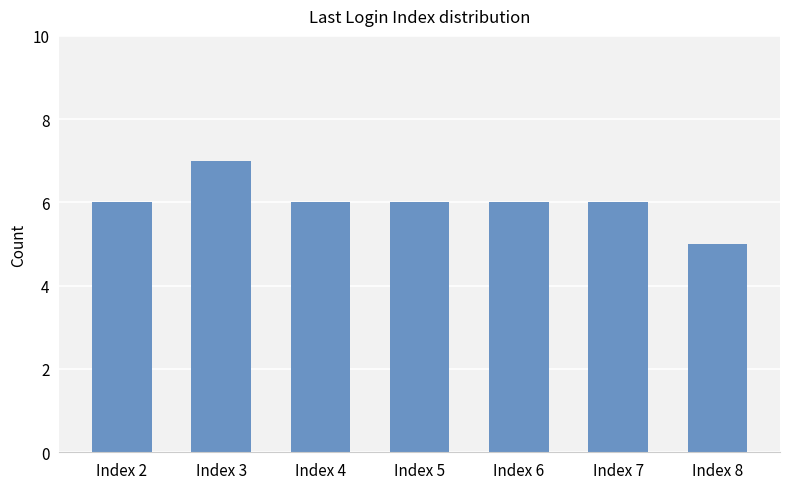

Count the values in the range 6 to 7.

6